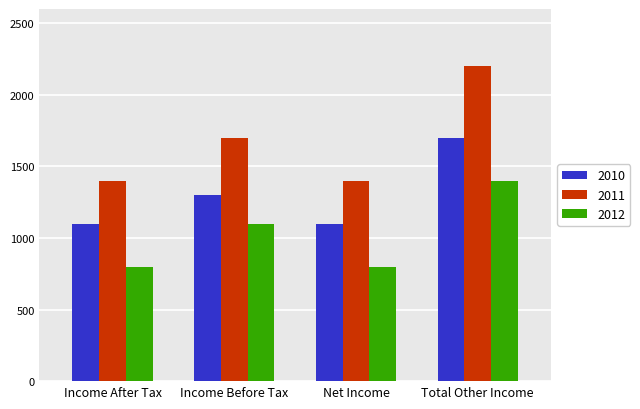

What position from the right is Net Income?

2